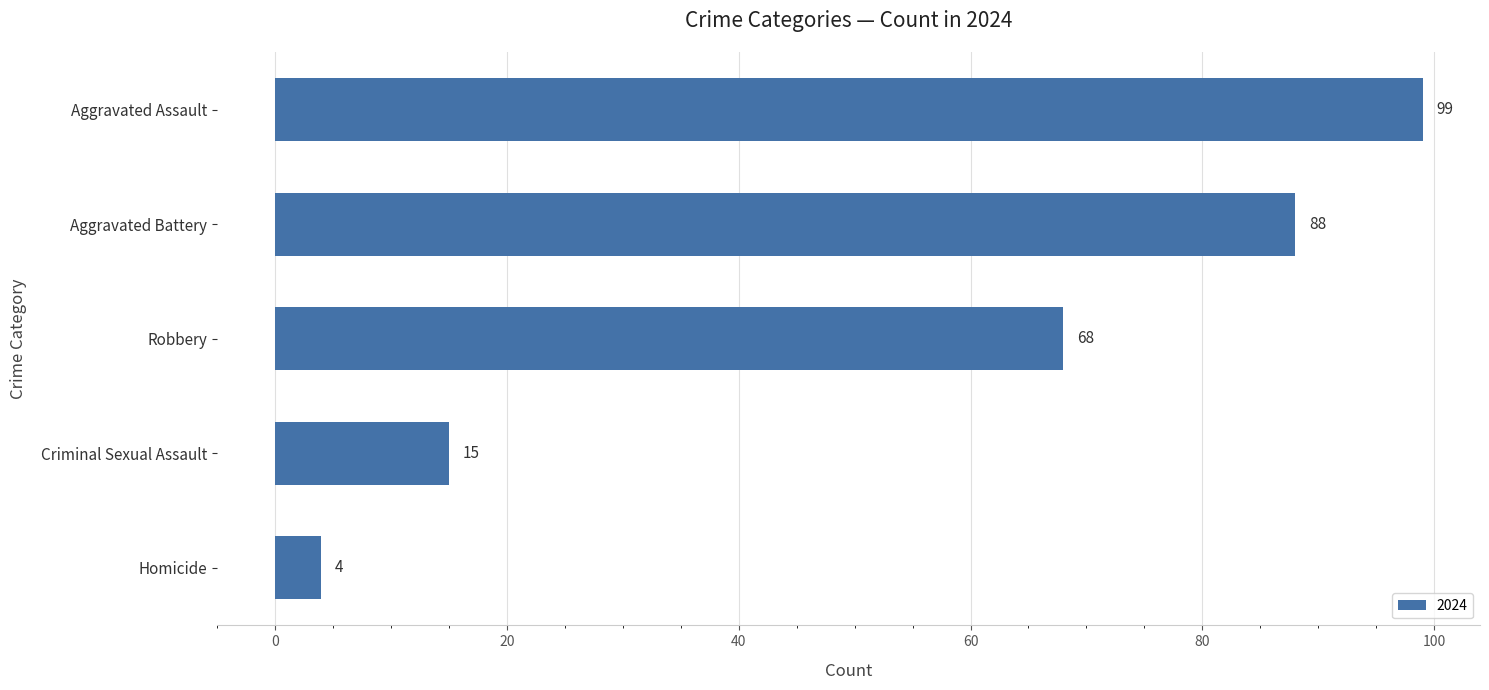

What is the sum of all values?

274